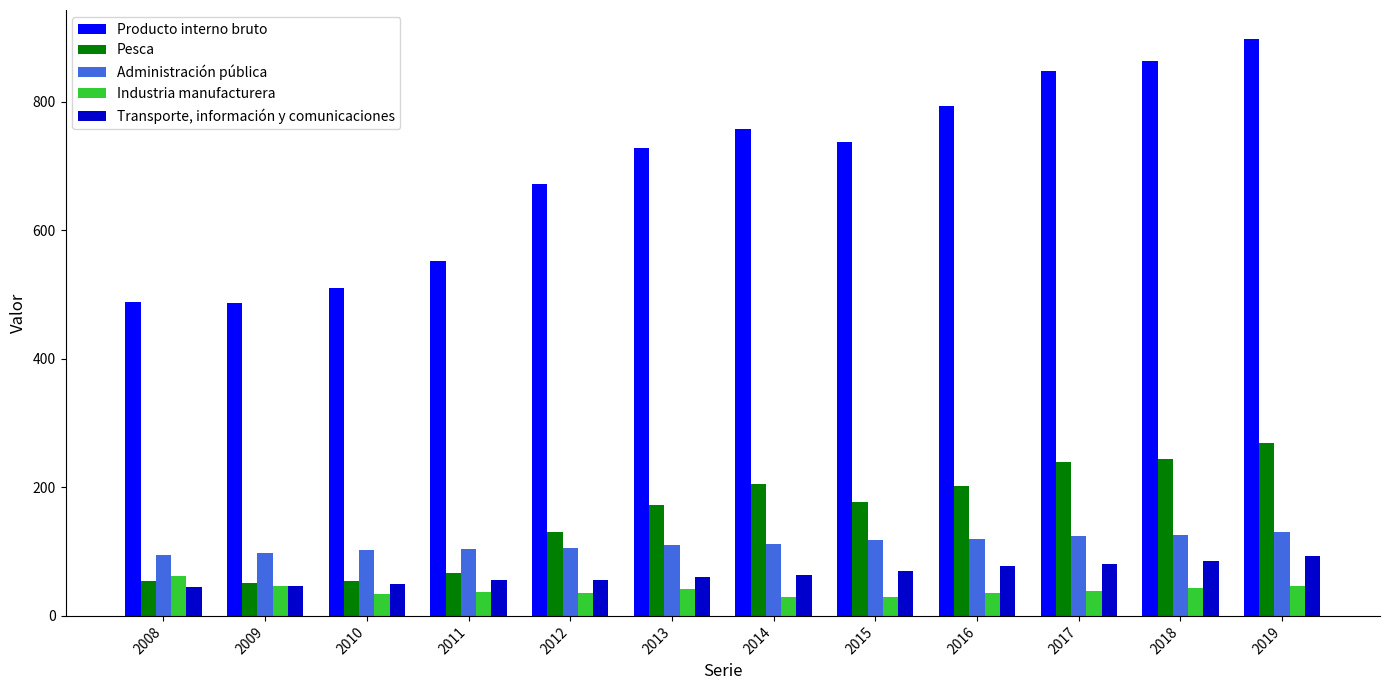

Where does the Industria manufacturera series first go above 38?

2008